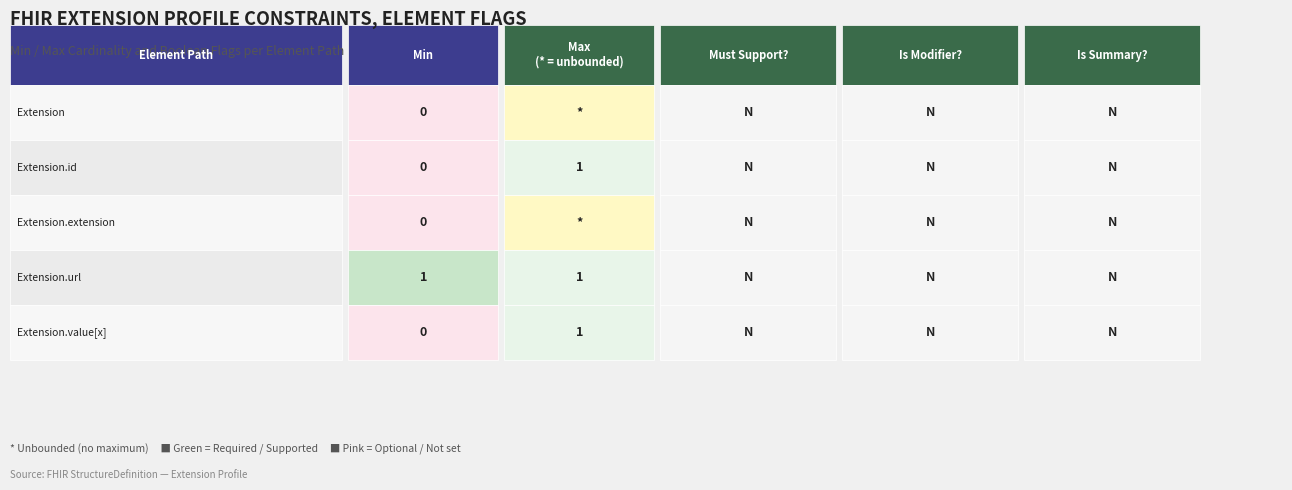

How many values in the Extension.url series exceed 0?

2